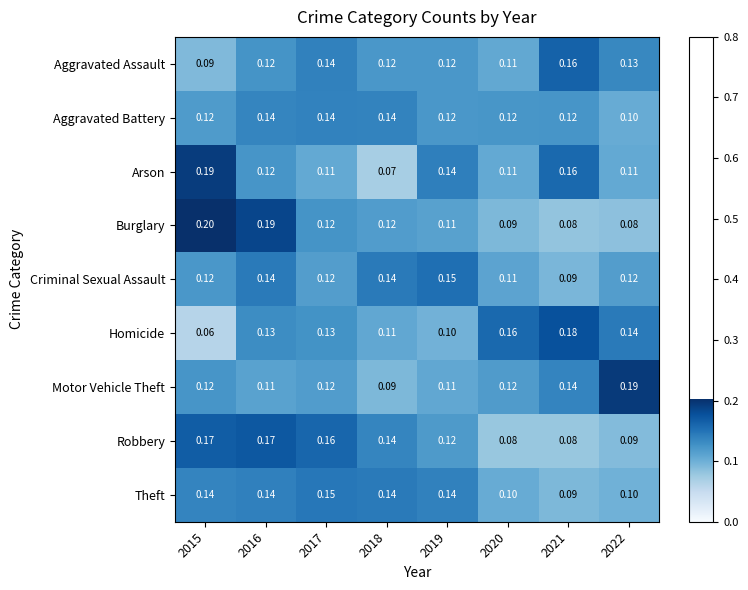

Is the value of Robbery at 2020 greater than the value of Homicide at 2022?

No